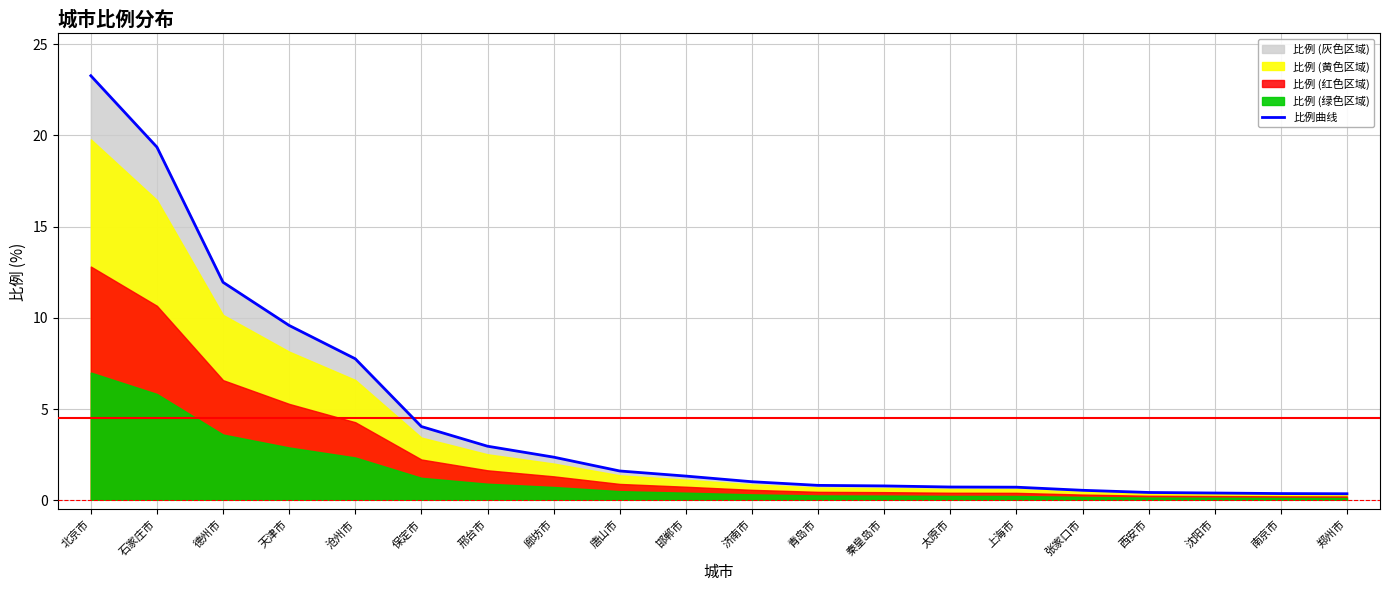

List the labels in order of value, smallest first.

郑州市, 南京市, 沈阳市, 西安市, 张家口市, 上海市, 太原市, 秦皇岛市, 青岛市, 济南市, 邯郸市, 唐山市, 廊坊市, 邢台市, 保定市, 沧州市, 天津市, 德州市, 石家庄市, 北京市